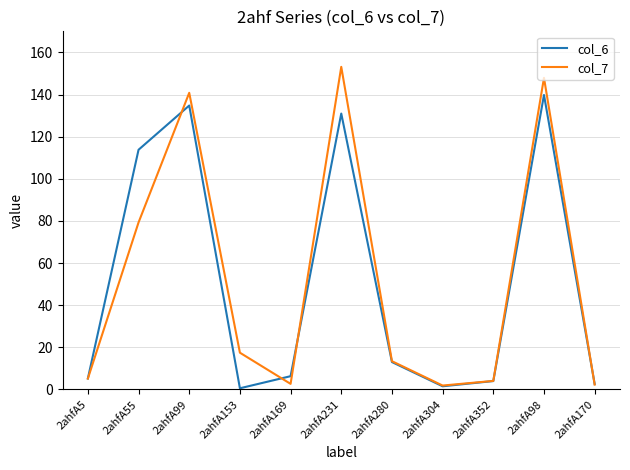

What is the maximum value for col_6?

139.8